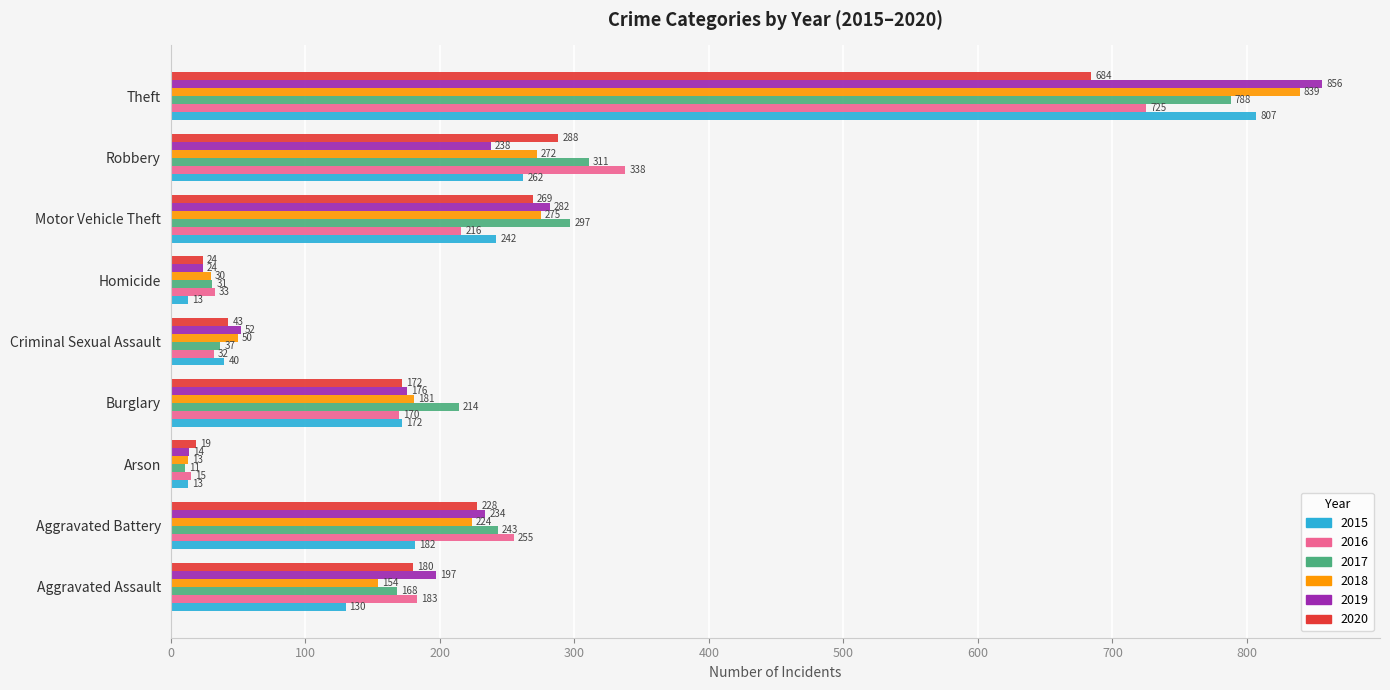

Between Homicide and Motor Vehicle Theft, which series saw the biggest shift?

2017